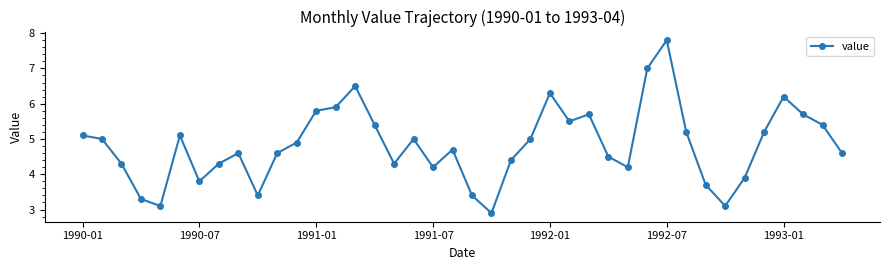

What is the value of the 11th point from the left?

4.6